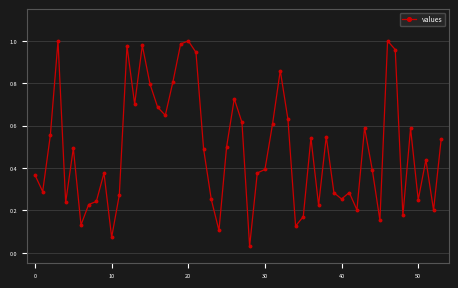

True or false: there are more than 1 points higher than both neighbors.

True